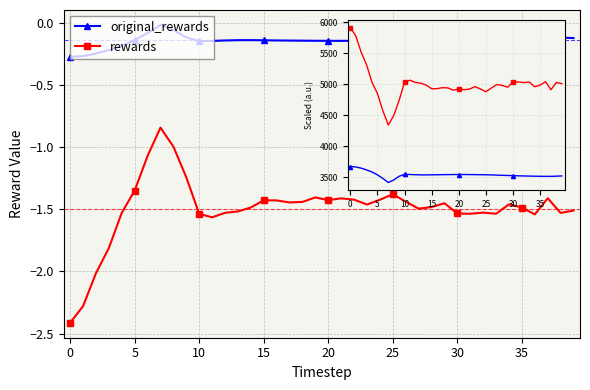

What is the difference between the maximum and minimum values in the rewards series?

1.6